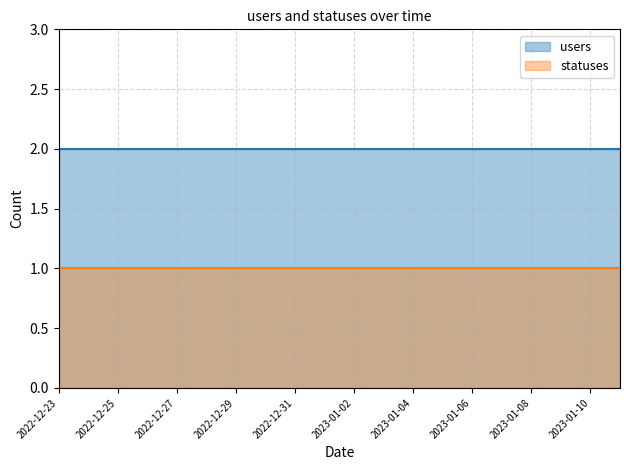

Rank the series by their maximum value, from lowest to highest.

statuses, users